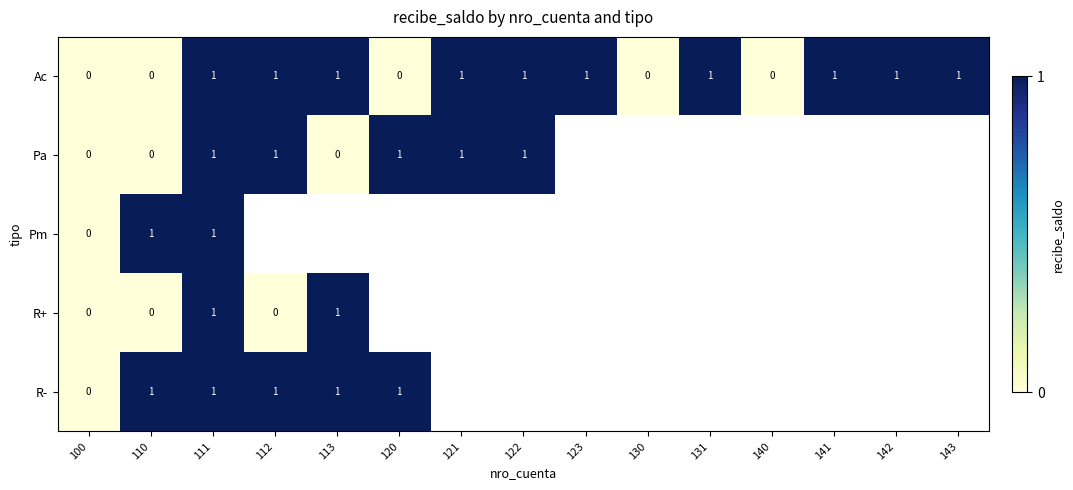

The value of Ac at 112 is 1. True or false?

True